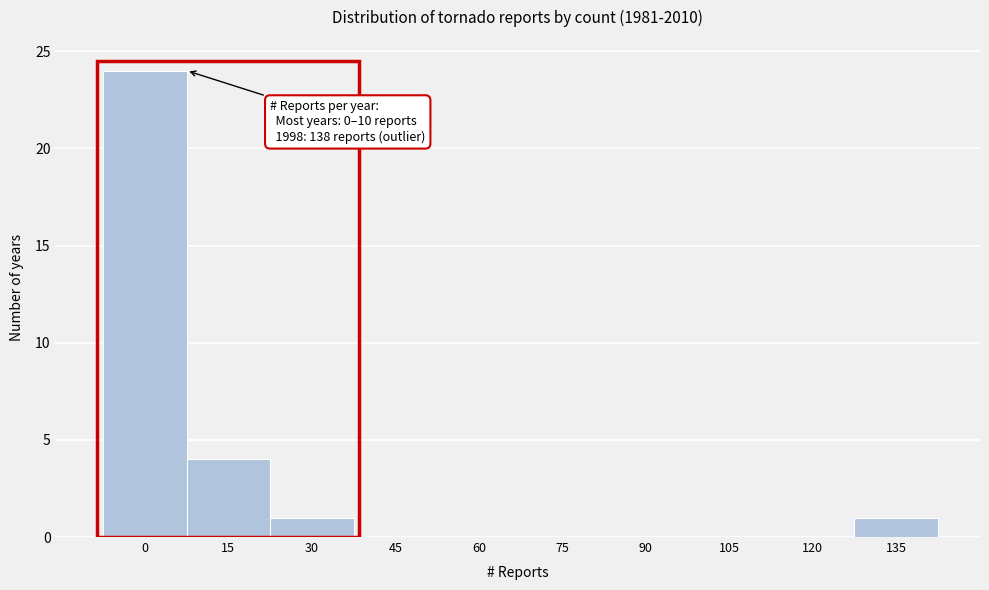

Reading right to left, transcribe all the data shown in this chart.

135=1	120=0	105=0	90=0	75=0	60=0	45=0	30=1	15=4	0=24